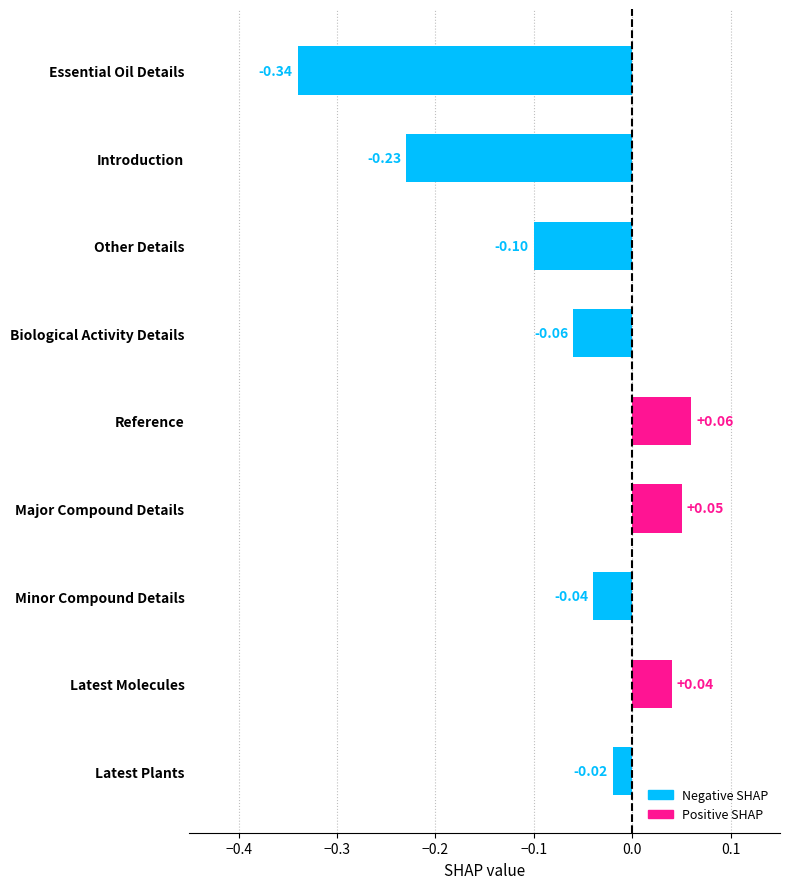

What is the difference between the maximum and minimum values?

0.4